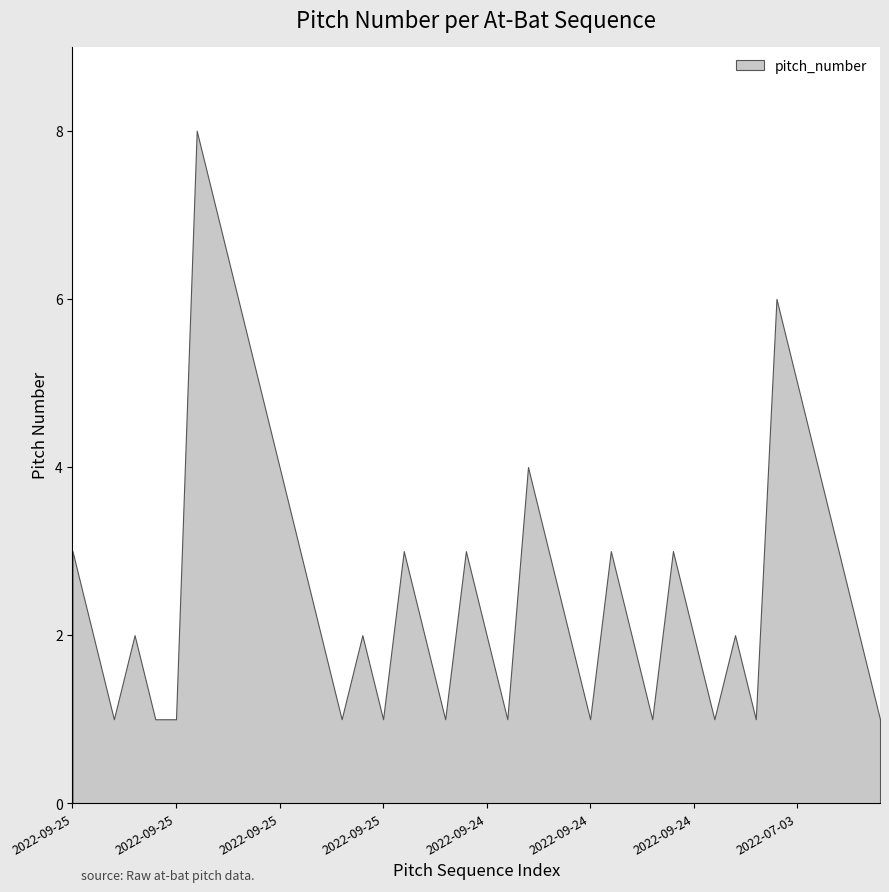

What is the minimum value shown in the chart?

1